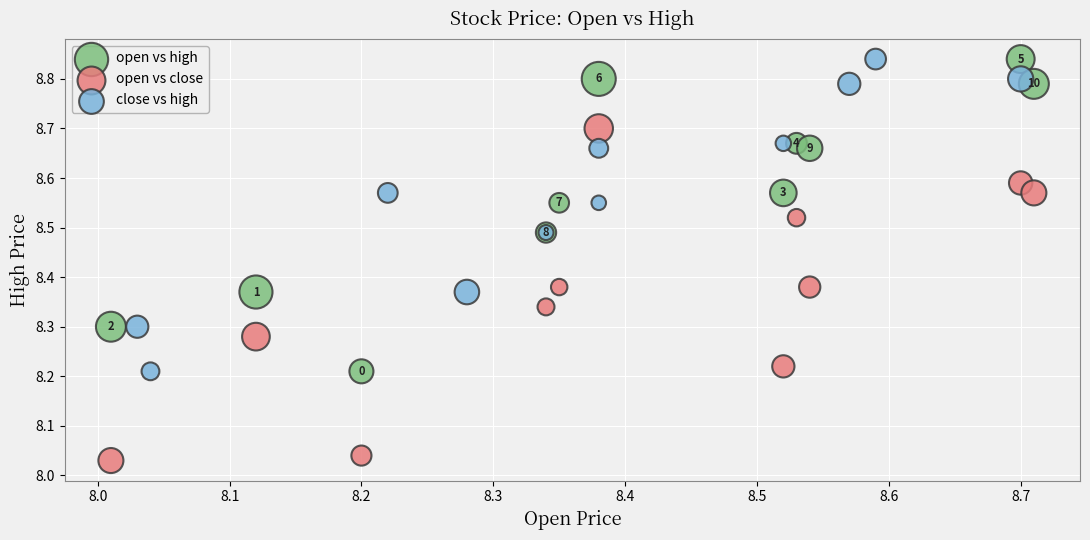

Which series reaches the minimum Y coordinate?

open vs close